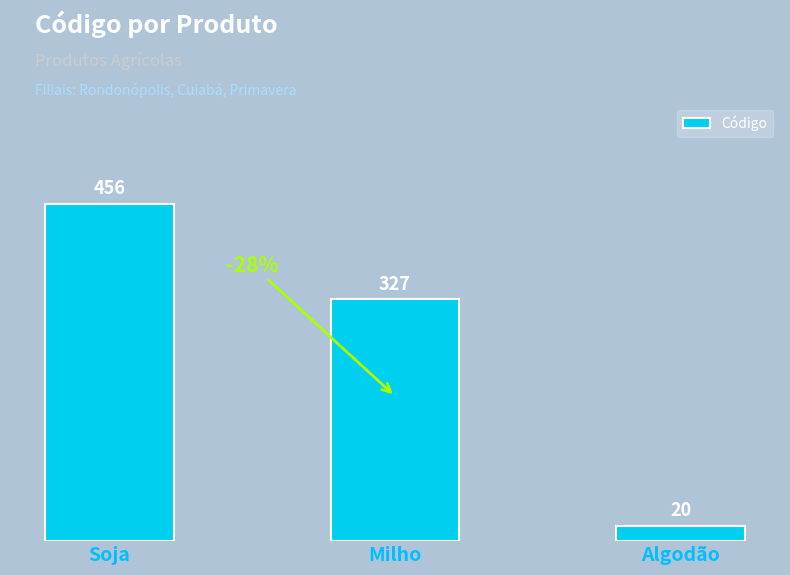

Reading left to right, what are all the values shown in this chart?

456	327	20